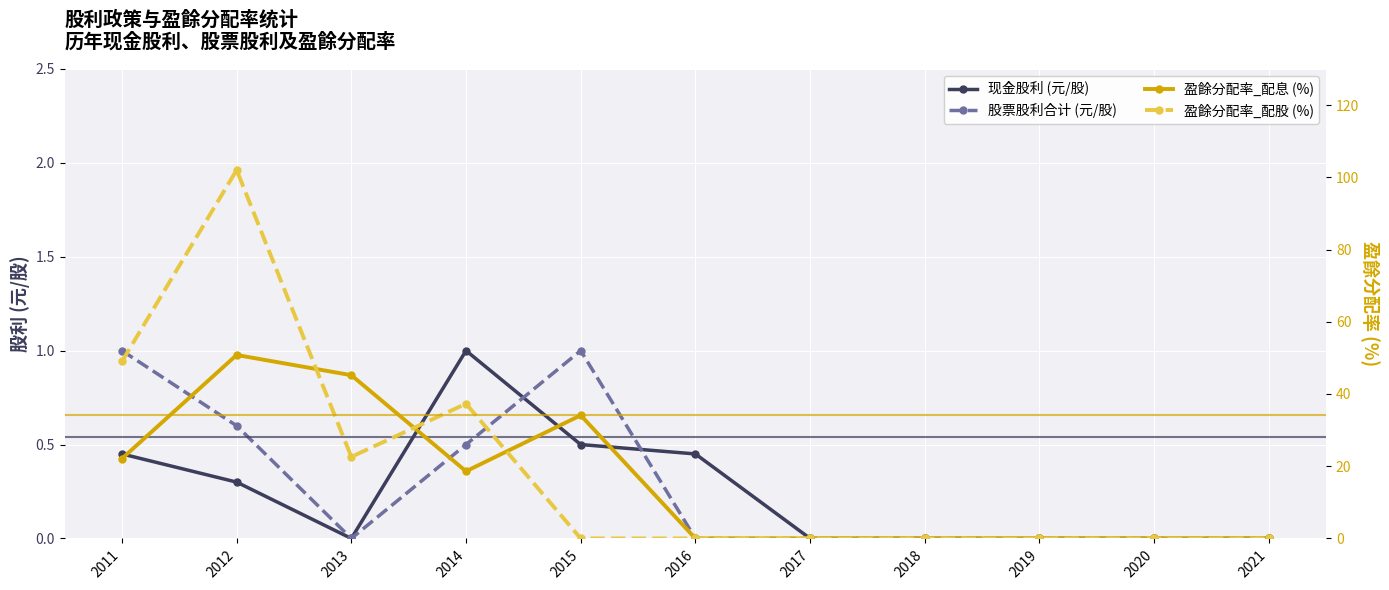

Which category has the lowest value across all series?

2013